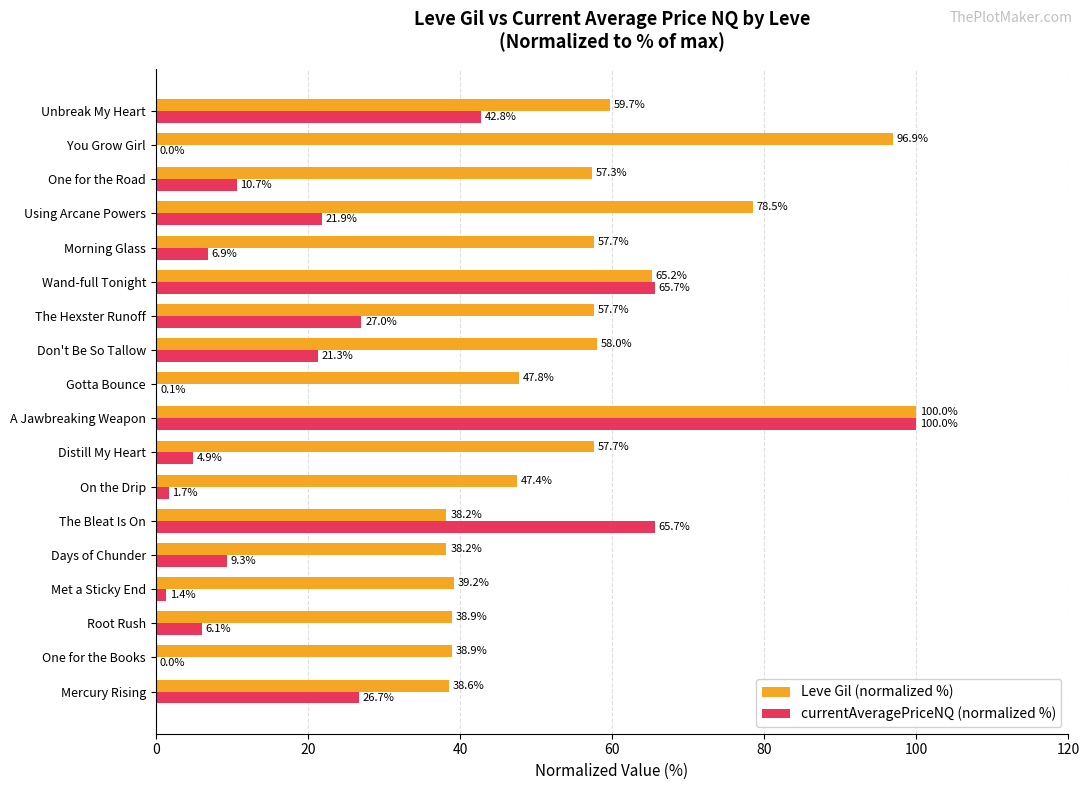

Which series changed the most between One for the Books and One for the Road?

Leve Gil (normalized %)